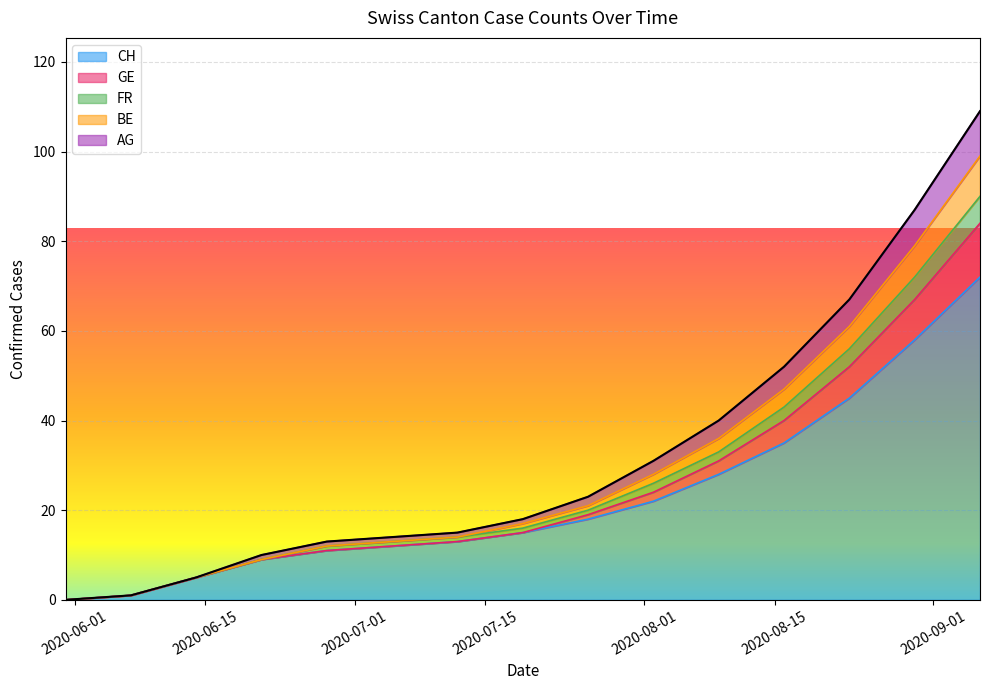

What is the highest value of the CH series?

72